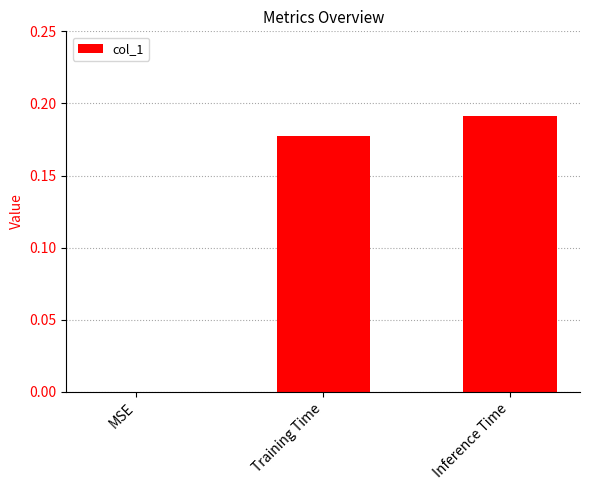

Which category has the highest value across all series?

Inference Time